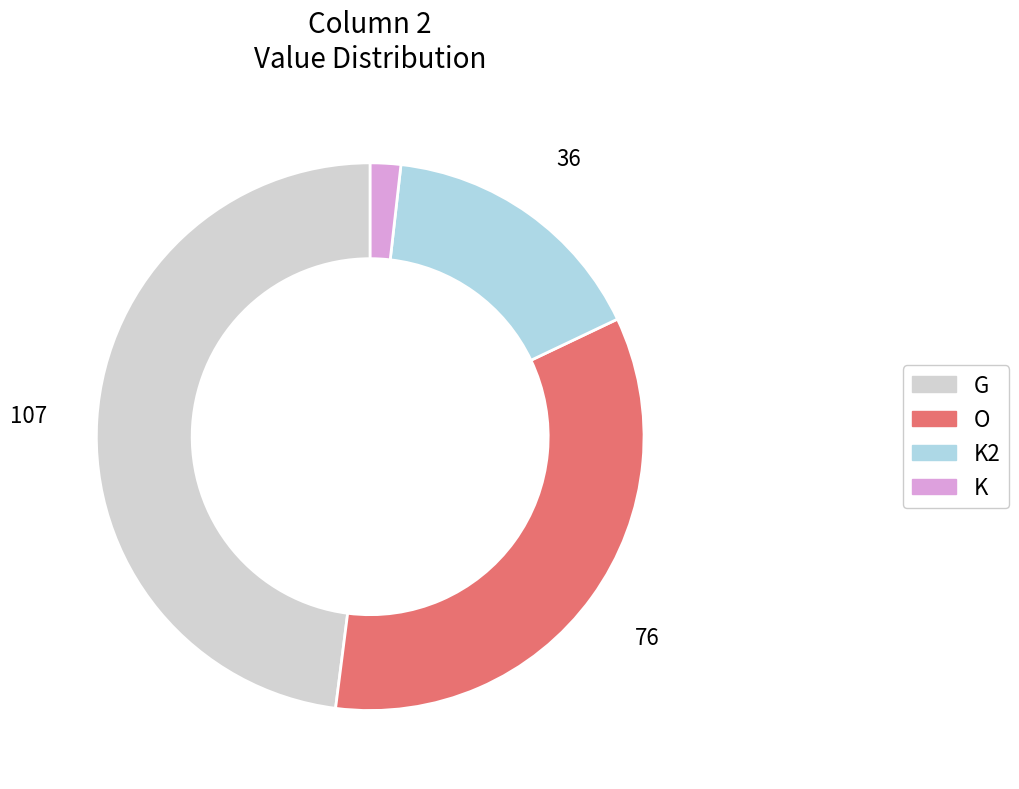

Does any single category account for the majority?

No